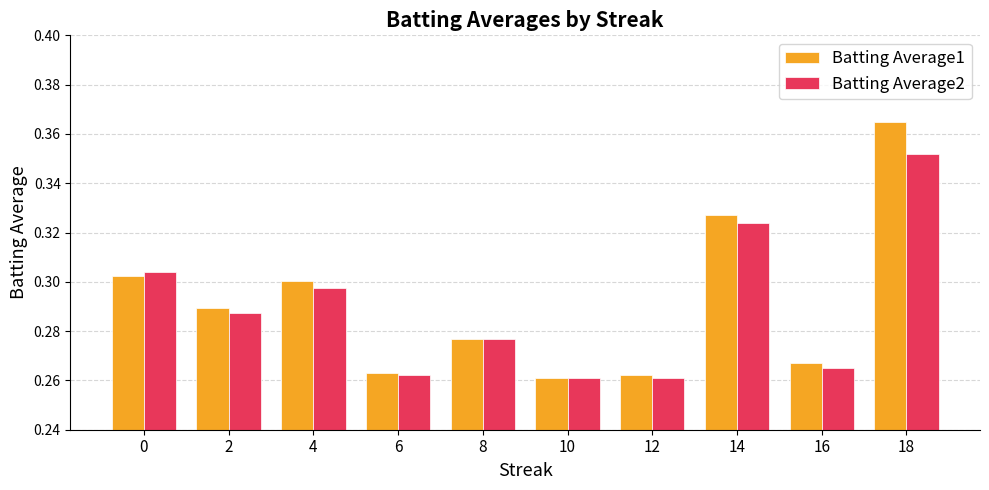

Count the Batting Average2 values in the range 0 to 1.

10